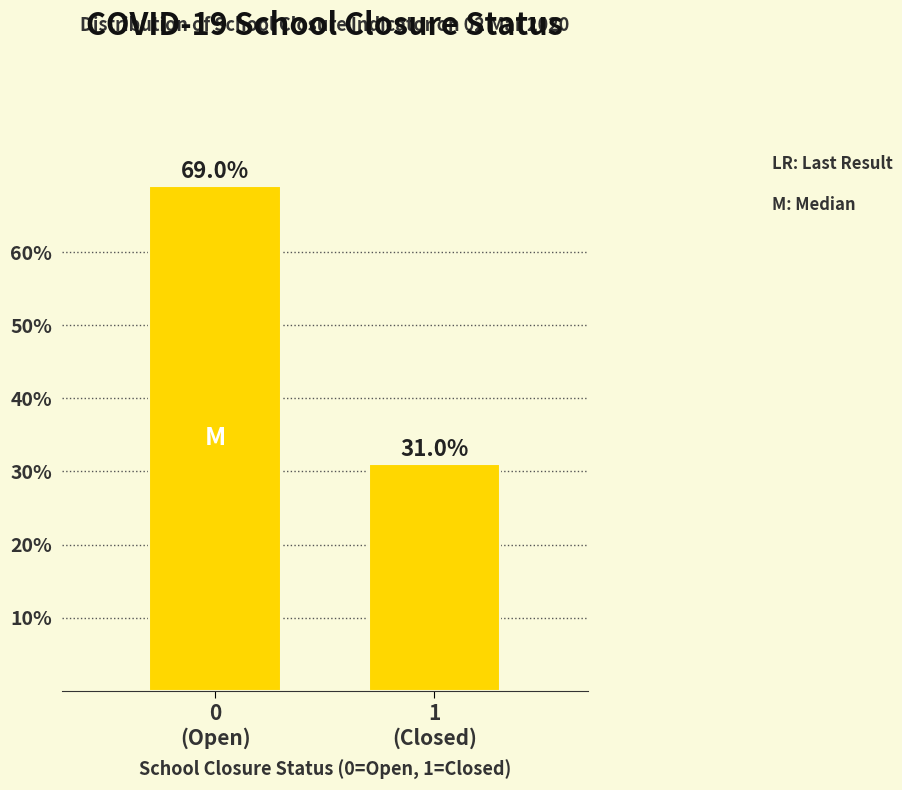

Reading left to right, list all the values displayed in this chart.

69.0	31.0